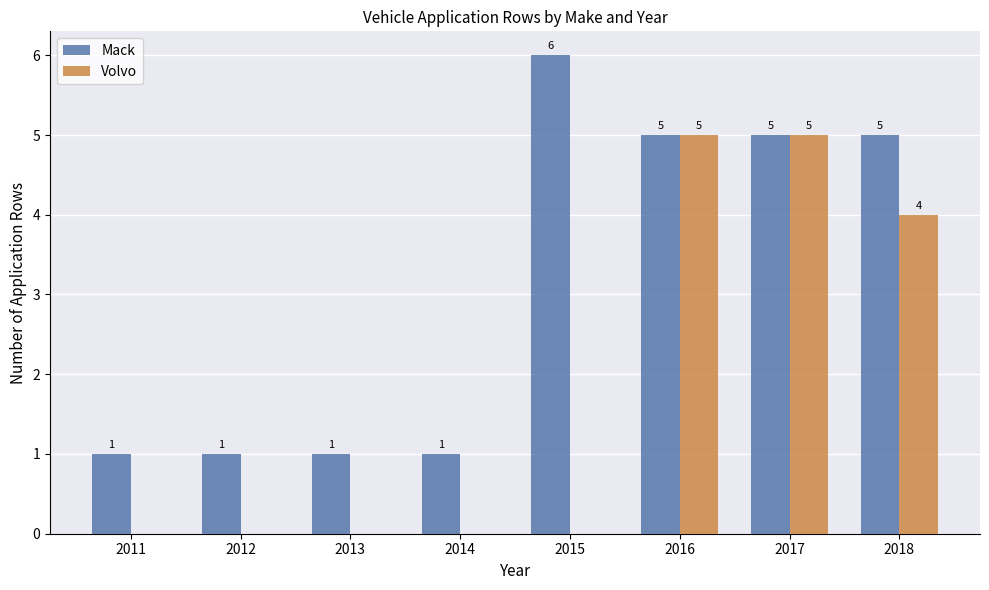

Reading left to right, what are all the values shown in this chart?

Mack: 2011=1	2012=1	2013=1	2014=1	2015=6	2016=5	2017=5	2018=5
Volvo: 2011=0	2012=0	2013=0	2014=0	2015=0	2016=5	2017=5	2018=4